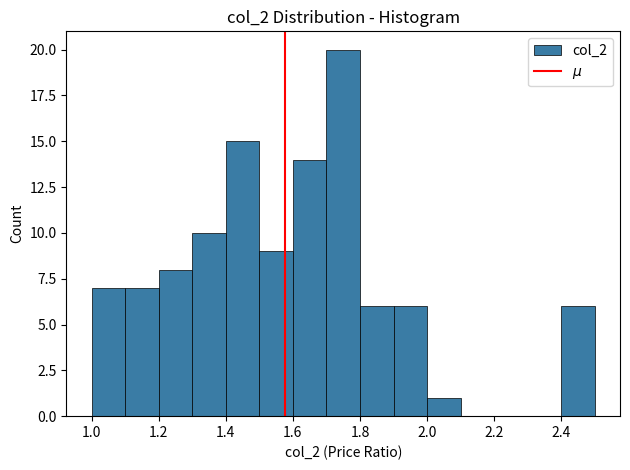

Reading left to right, list every bar in this chart as the range it spans on the x-axis followed by its height. The values are not printed on the chart, so give them approximately, as read against the axis.

1.0 to 1.1: 7
1.1 to 1.2: 7
1.2 to 1.3: 8
1.3 to 1.4: 10
1.4 to 1.5: 15
1.5 to 1.6: 9
1.6 to 1.7: 14
1.7 to 1.8: 20
1.8 to 1.9: 6
1.9 to 2.0: 6
2.0 to 2.1: 1
2.1 to 2.2: 0
2.2 to 2.3: 0
2.3 to 2.4: 0
2.4 to 2.5: 6